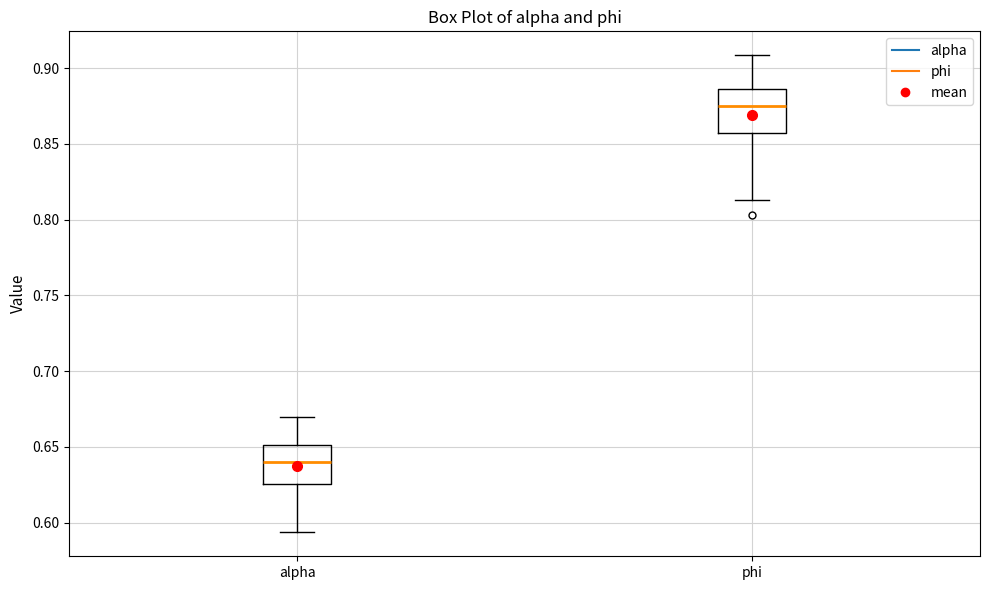

Reading left to right, transcribe this box plot: for each box, give where its median line is, the range the box spans, and where its two whiskers end, as read against the y-axis. The values are not printed on the chart, so give them approximately, as read against the axis.

alpha: median 0.640, box 0.625 to 0.650, whiskers 0.595 to 0.670
phi: median 0.875, box 0.855 to 0.885, whiskers 0.815 to 0.910